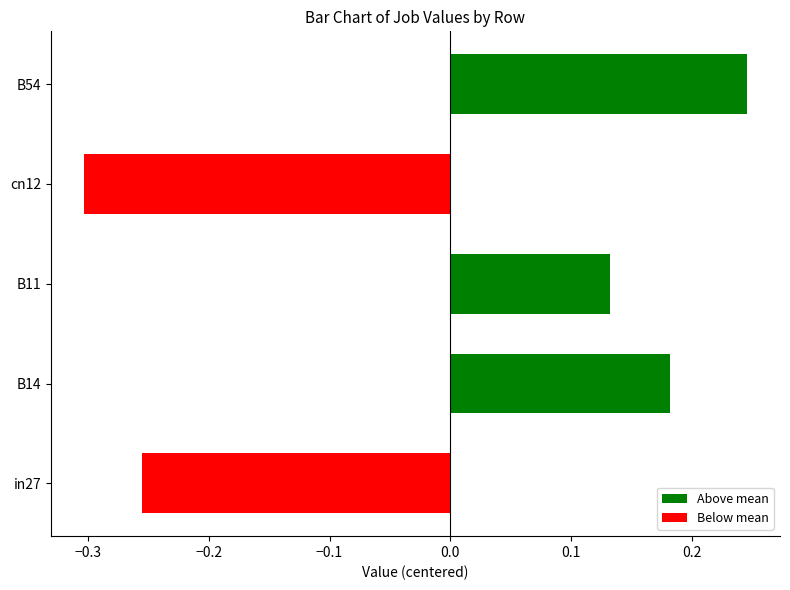

Rank the categories by value from lowest to highest.

cn12, in27, B11, B14, B54